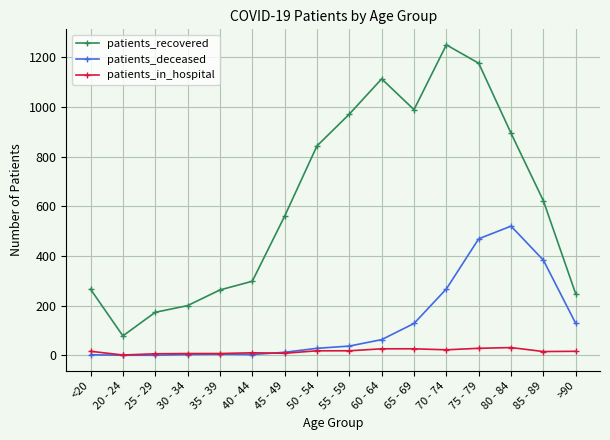

What is the maximum value shown in the chart?

1250